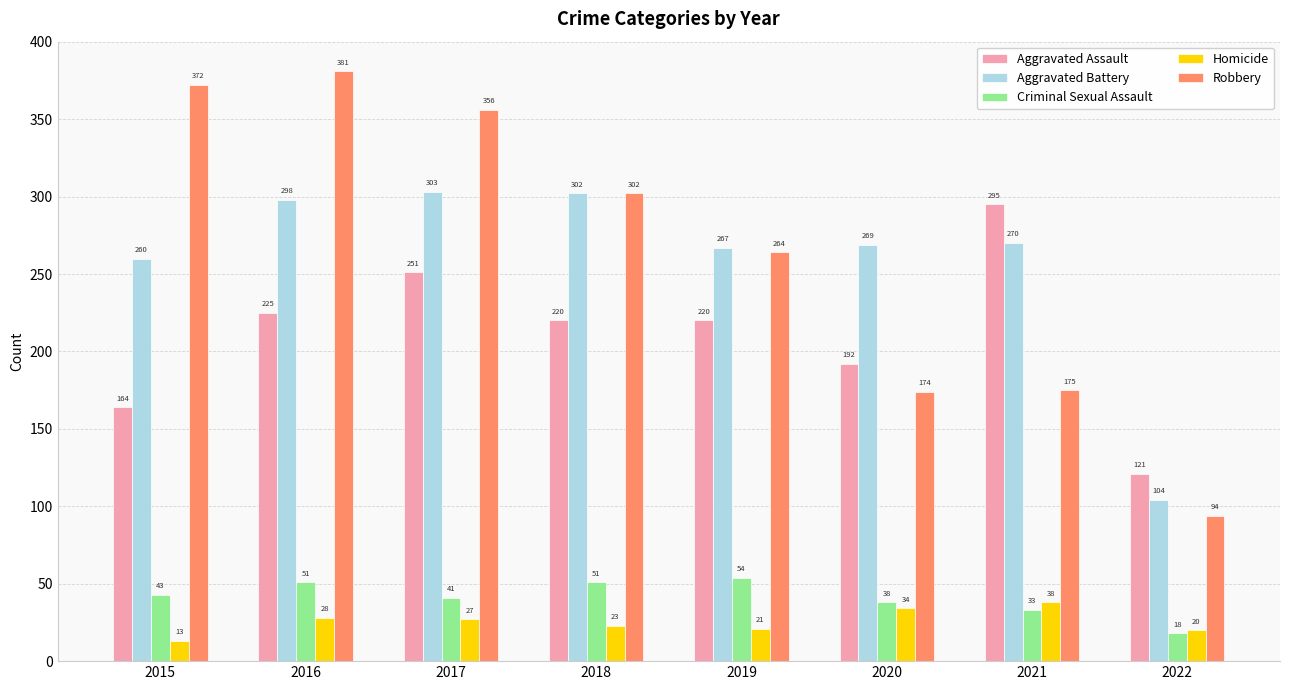

Is it true that Criminal Sexual Assault equals 9 at 2021?

False